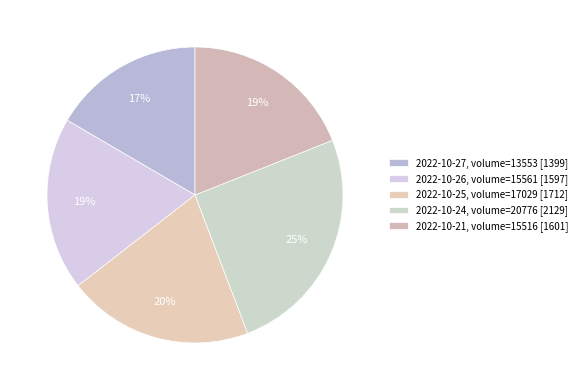

To the nearest percent, what is the average slice percentage?

20%